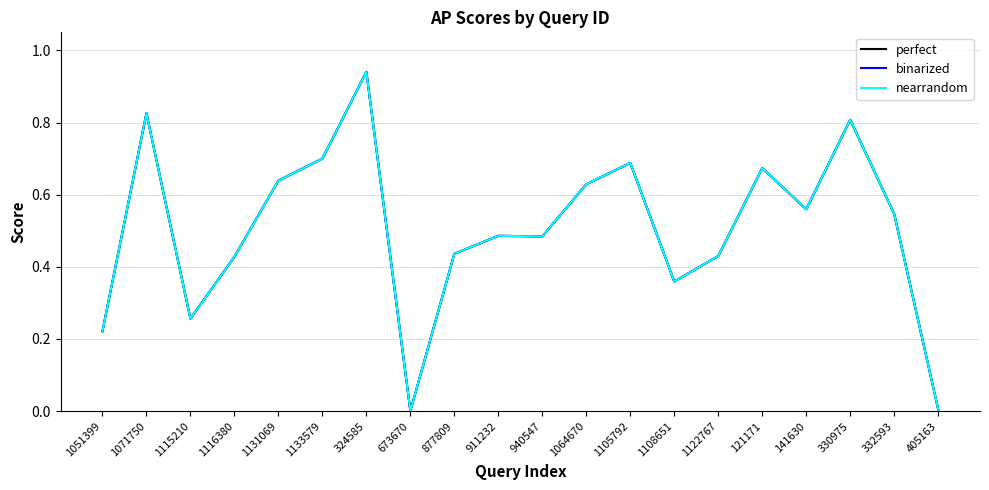

Rank the series by their maximum value, from lowest to highest.

perfect, binarized, nearrandom